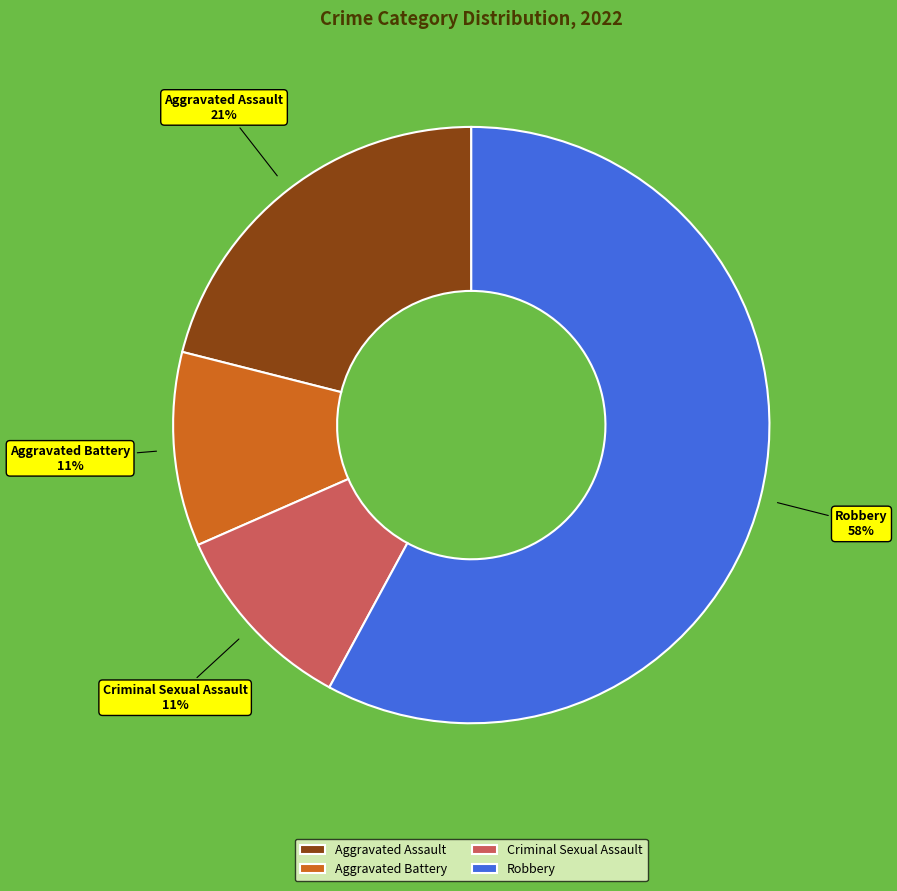

Do Aggravated Assault and Aggravated Battery together represent more than half of the pie?

No